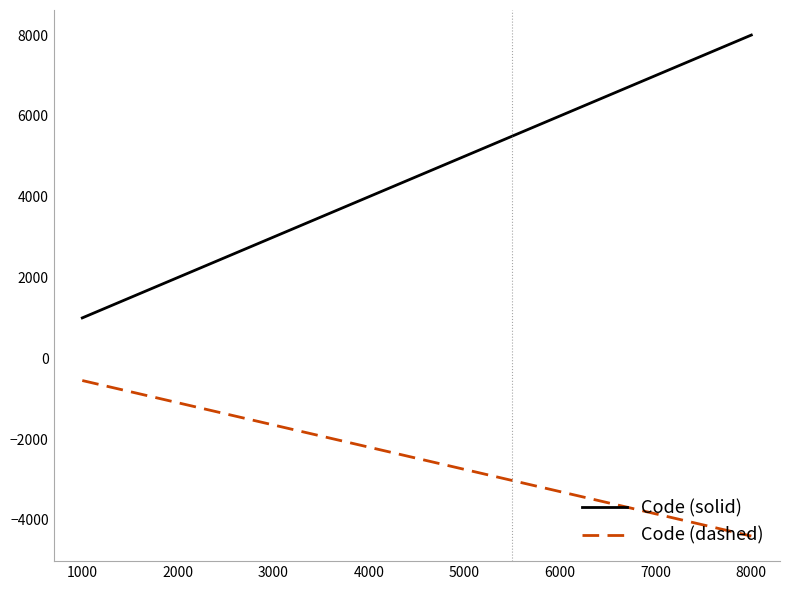

What is the difference between the second highest and second lowest values in the Code (dashed) series?

2750.0